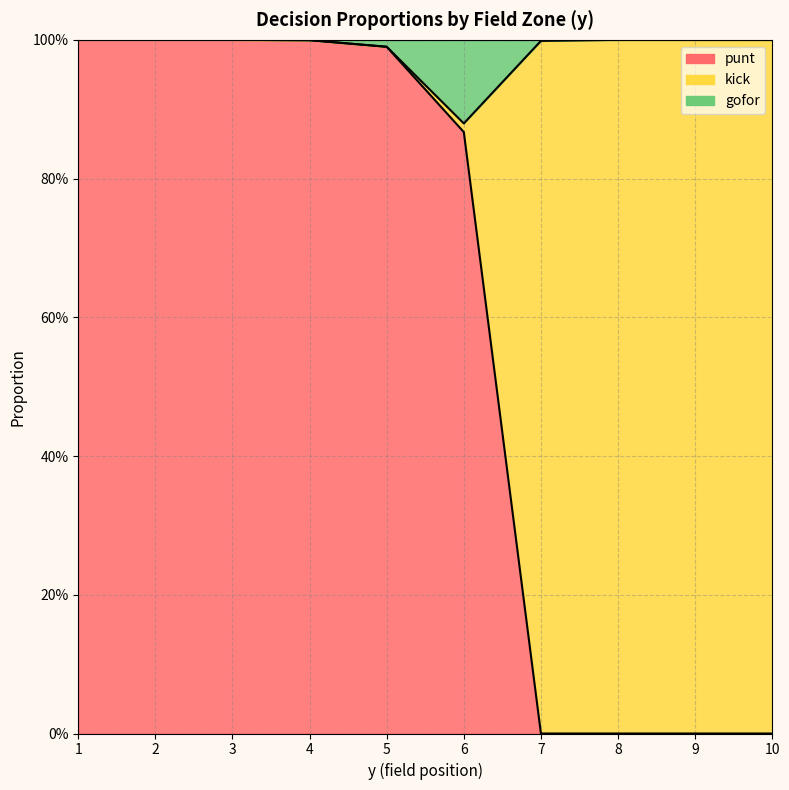

At how many categories does at least one series exceed 0?

10